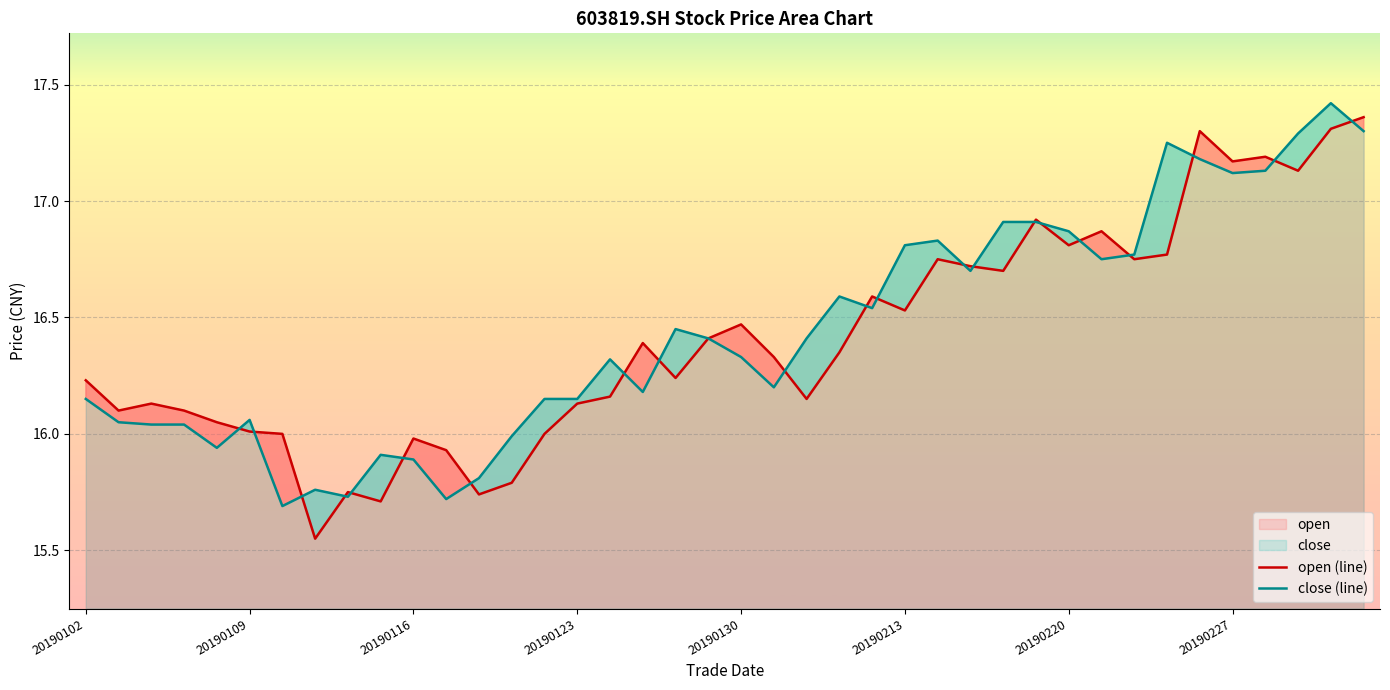

Between 20190102 and 32, which is larger?

32